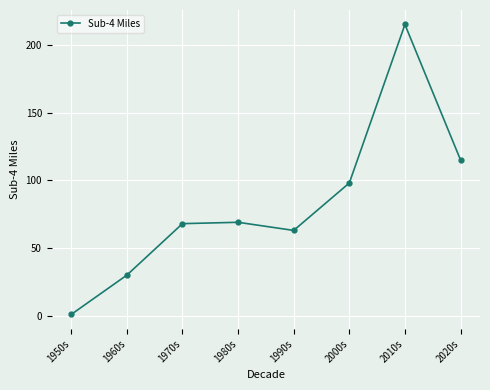

How many points are higher than both their immediate neighbors (excluding endpoints)?

2